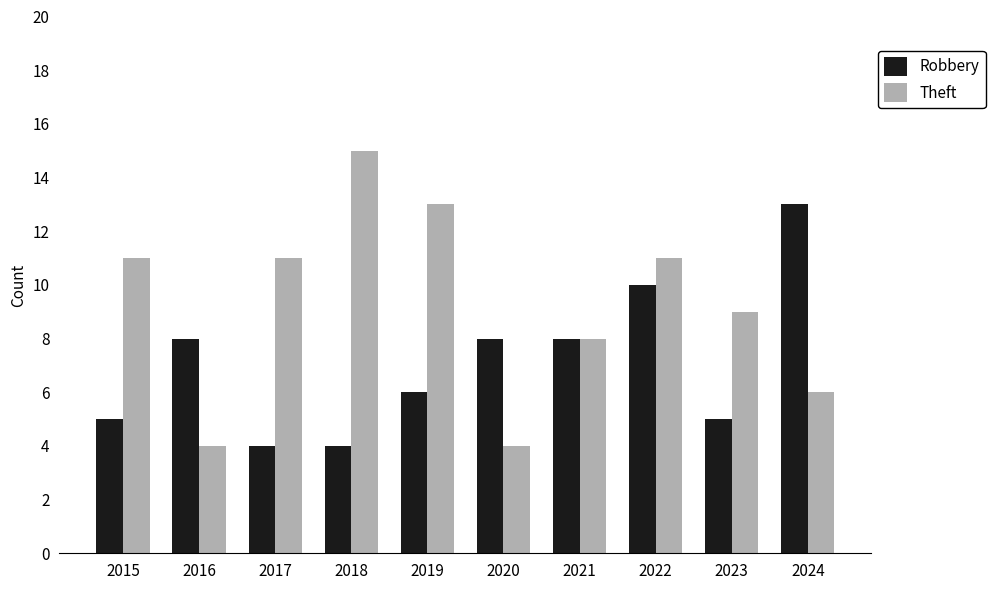

Is it true that Robbery equals 9 at 2023?

False